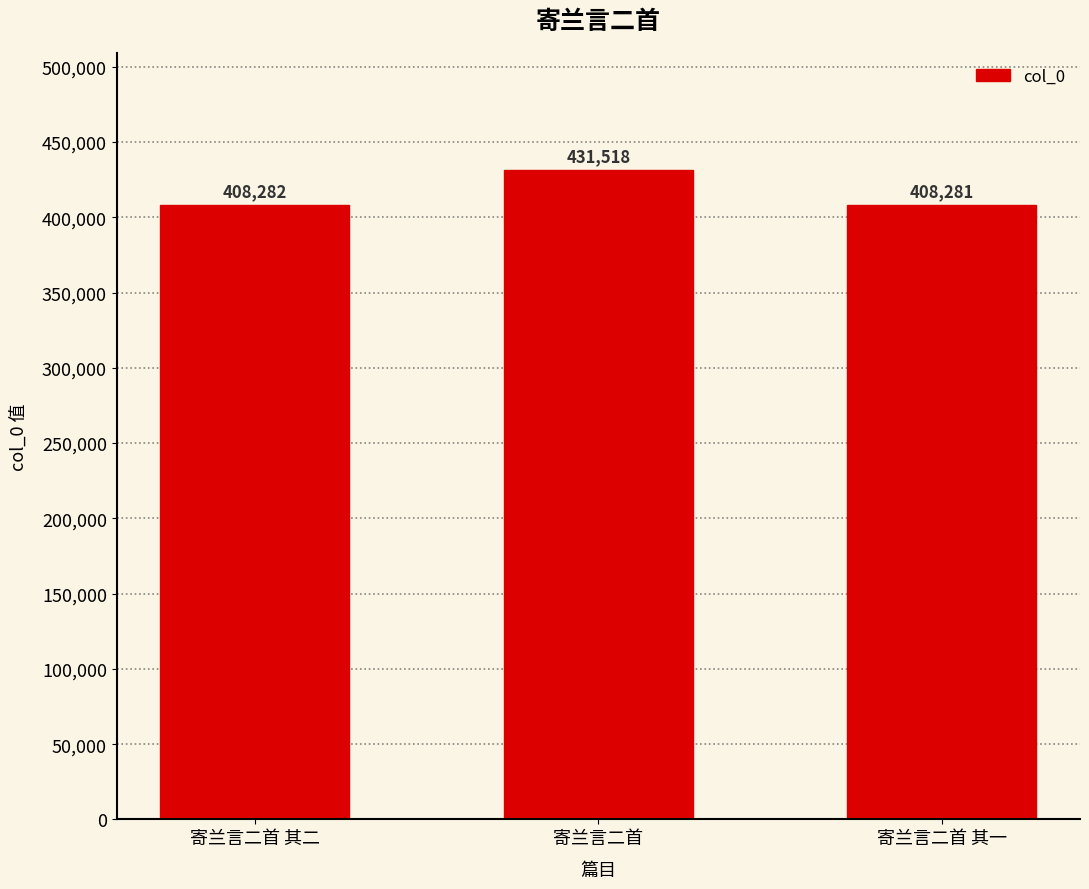

How many values are below 408282?

1